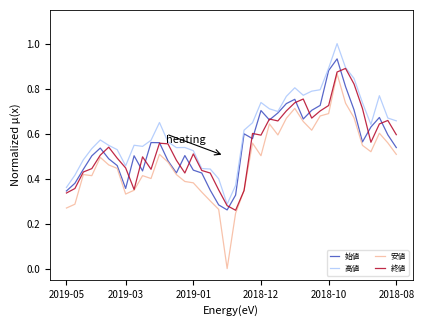

Which series has the largest total across all categories?

高値